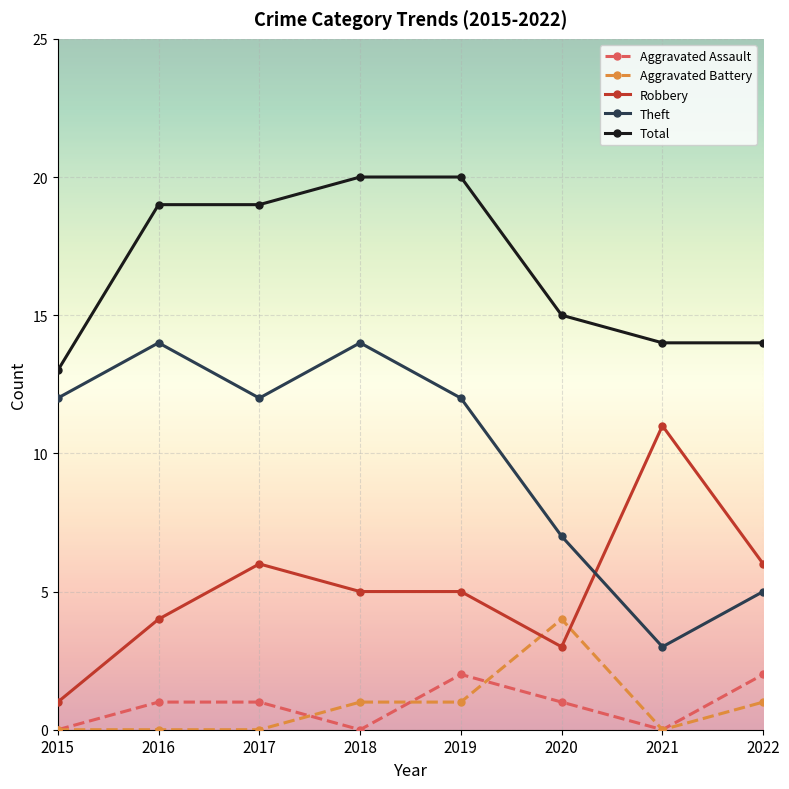

What is the total value across all series at 2020?

30